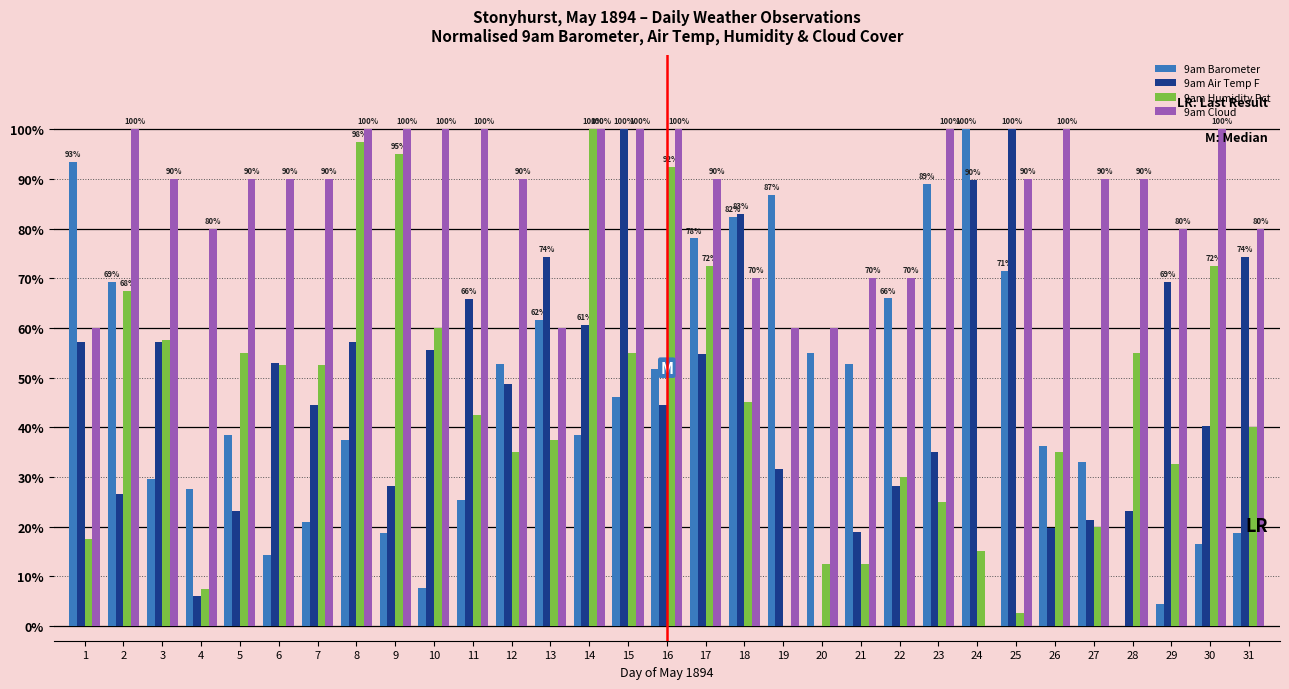

True or false: 9am Humidity Pct has a value of 168.6 at 9.

False